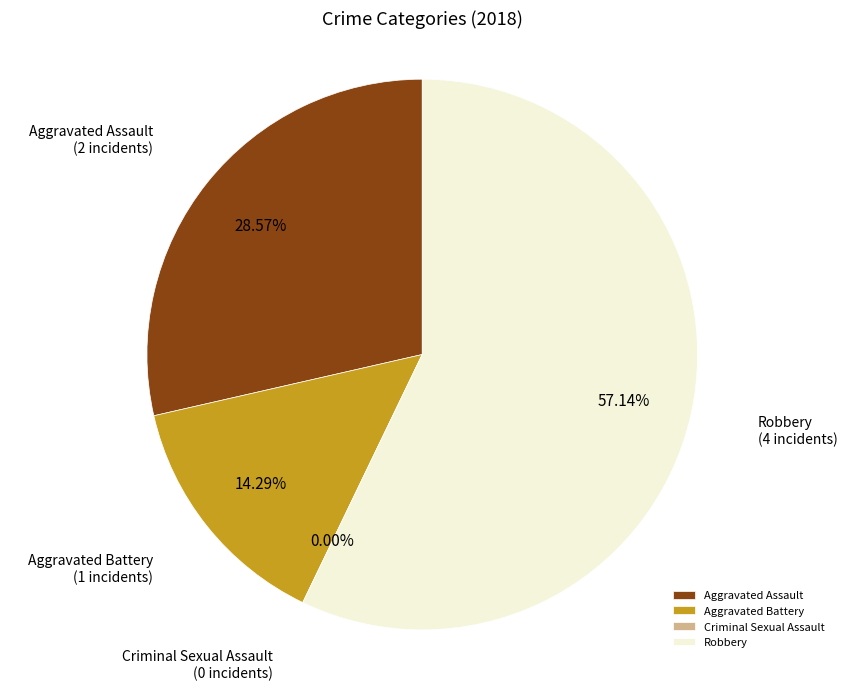

What percentage is the Robbery slice, to the nearest percent?

57%